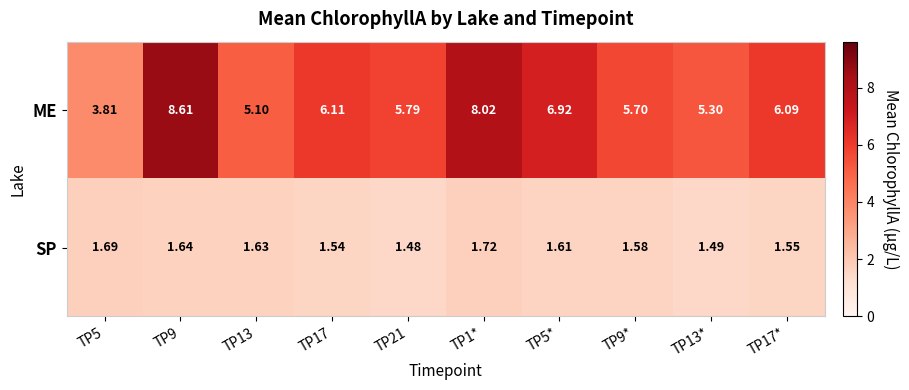

Is the value of SP at TP5* greater than the value of ME at TP5*?

No